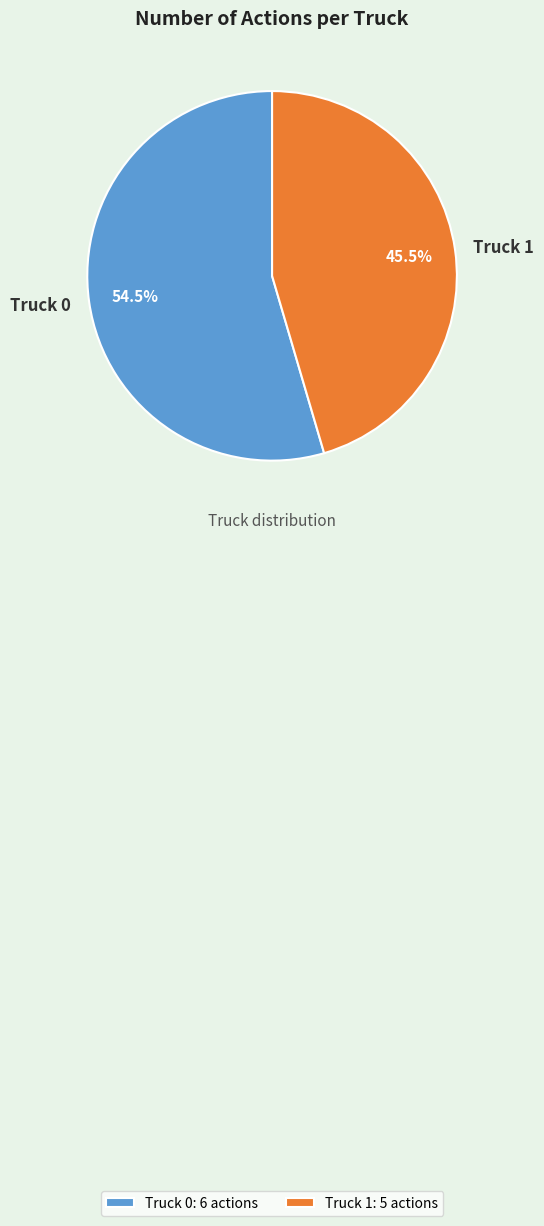

Does any single category account for the majority?

Yes